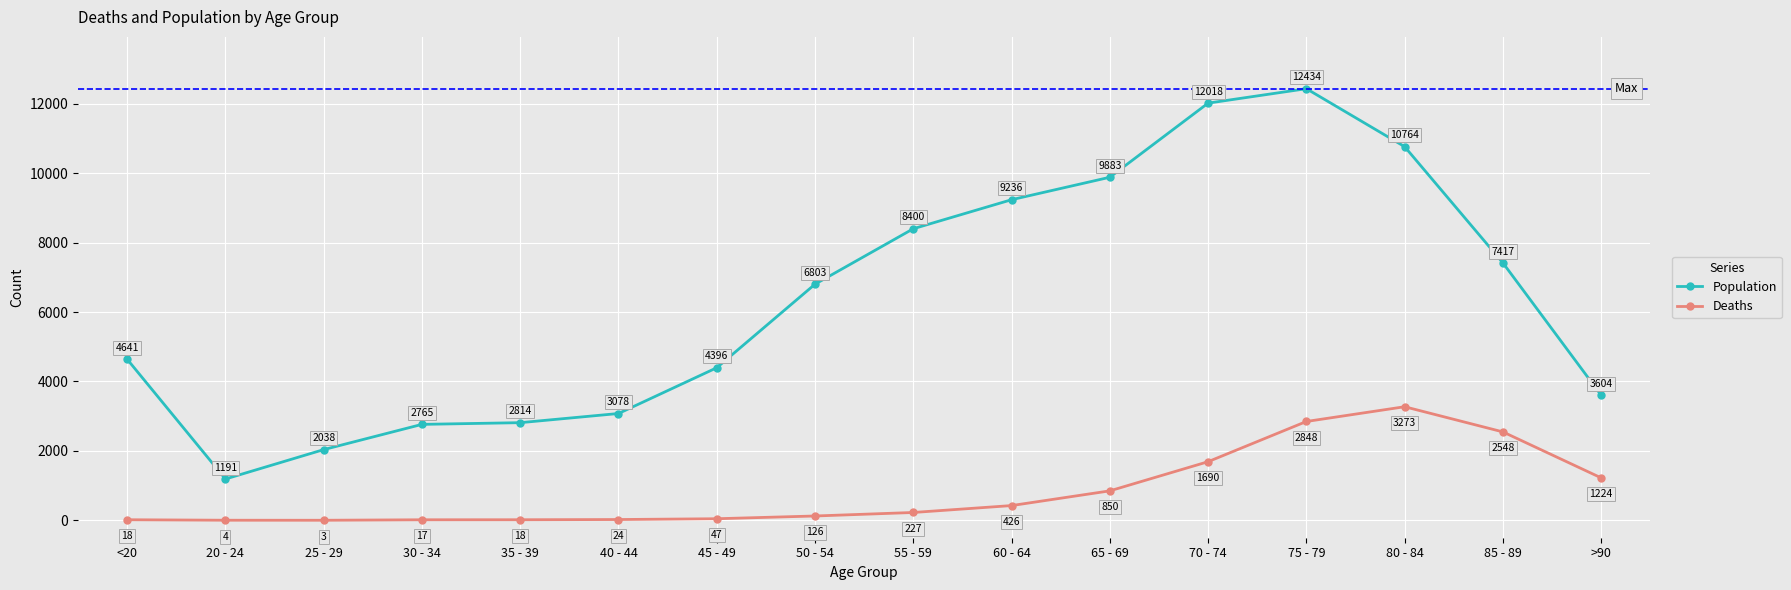

List the labels in order of Population value, largest first.

75 - 79, 70 - 74, 80 - 84, 65 - 69, 60 - 64, 55 - 59, 85 - 89, 50 - 54, <20, 45 - 49, >90, 40 - 44, 35 - 39, 30 - 34, 25 - 29, 20 - 24